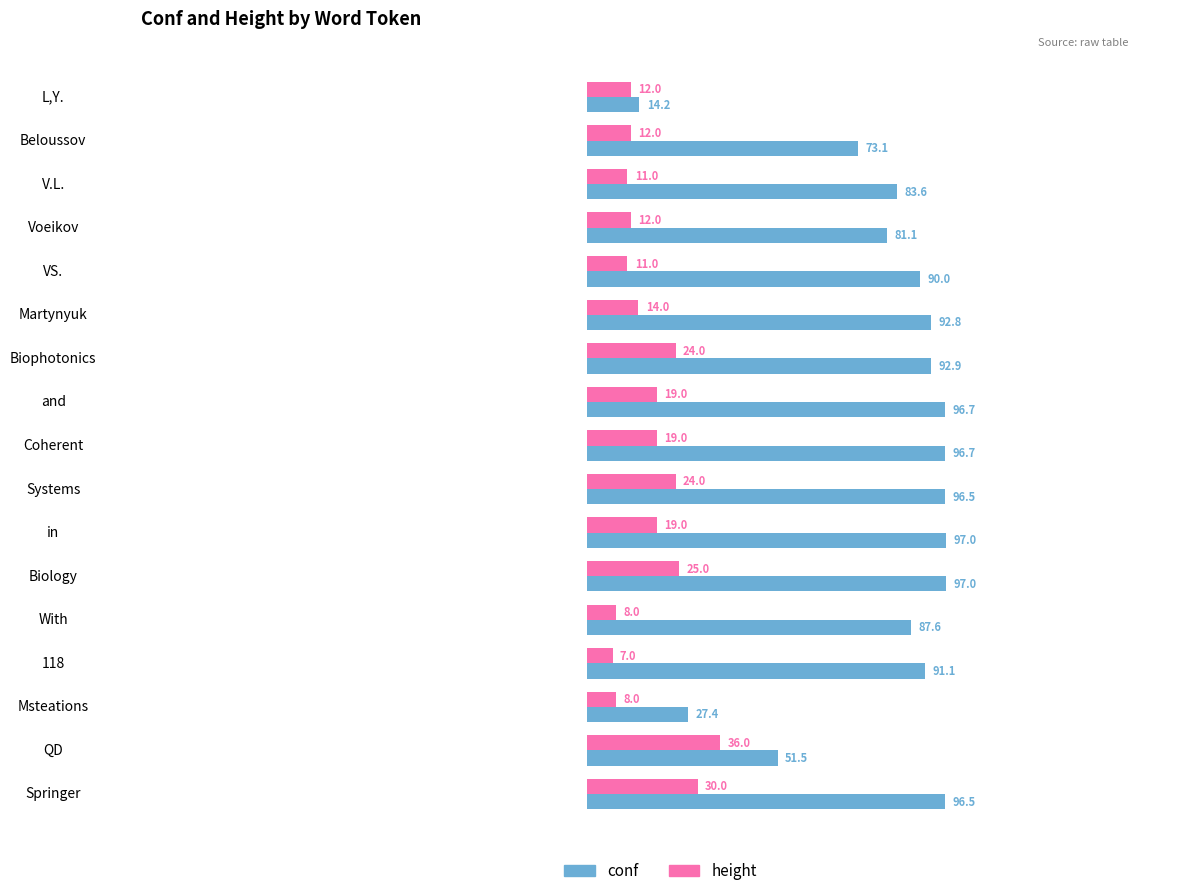

At which label is conf closest to 55?

QD